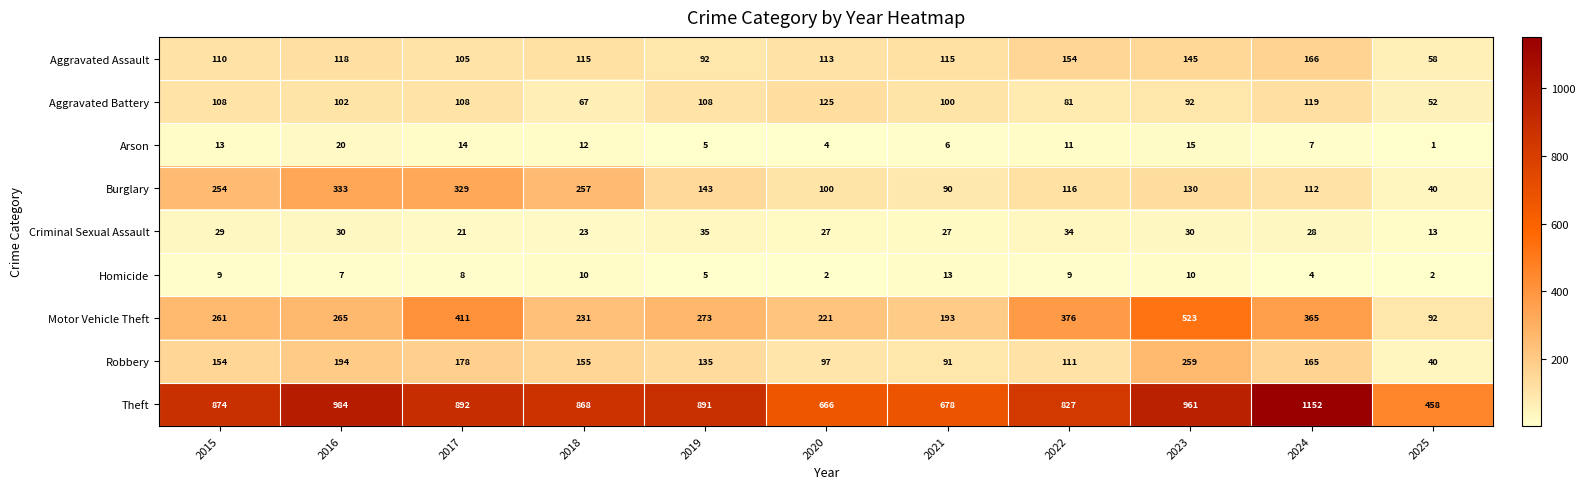

At how many categories does at least one series exceed 68?

11